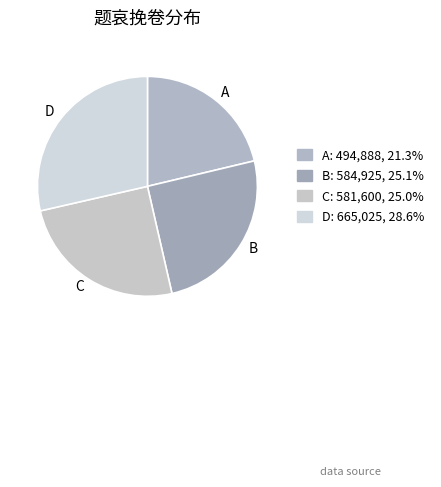

Does B account for over 50% of the chart?

No